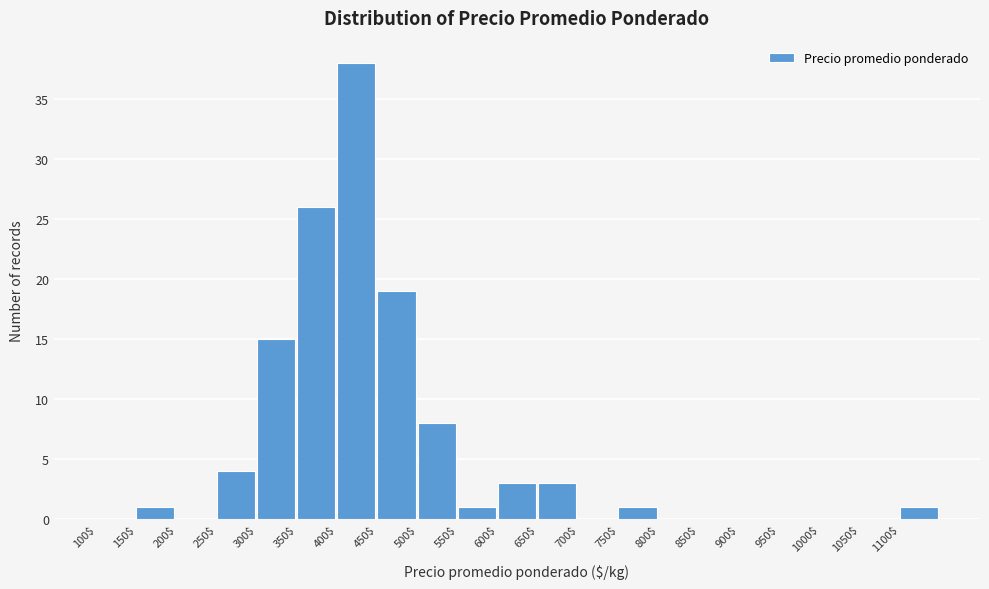

How tall is the bar that spans 750 to 800 on the x-axis? The values are not printed on the chart, so give them approximately, as read against the axis.

1